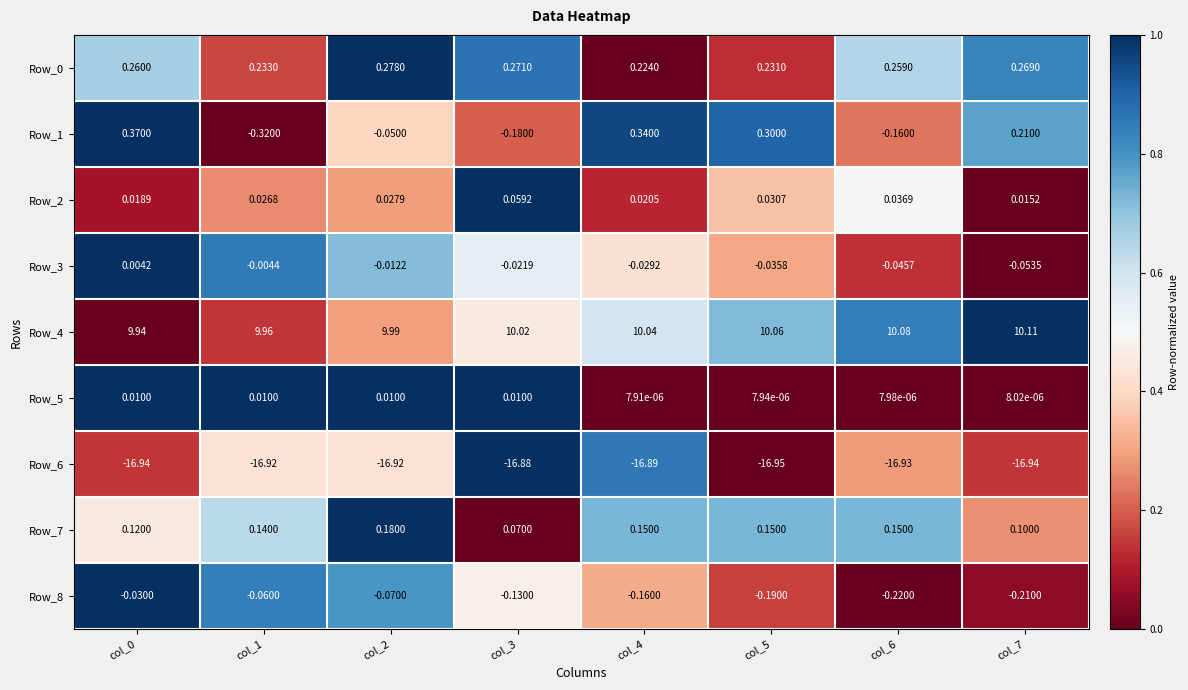

Is the value of Row_0 at col_7 greater than the value of Row_2 at col_5?

Yes